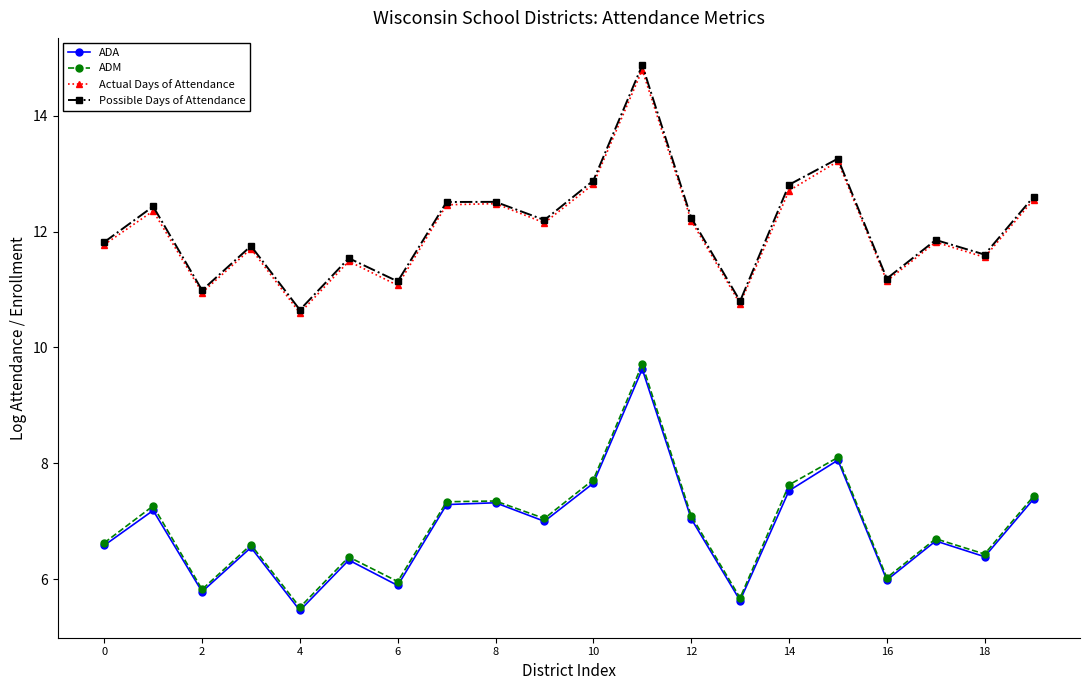

What is the minimum value shown in the chart?

5.5